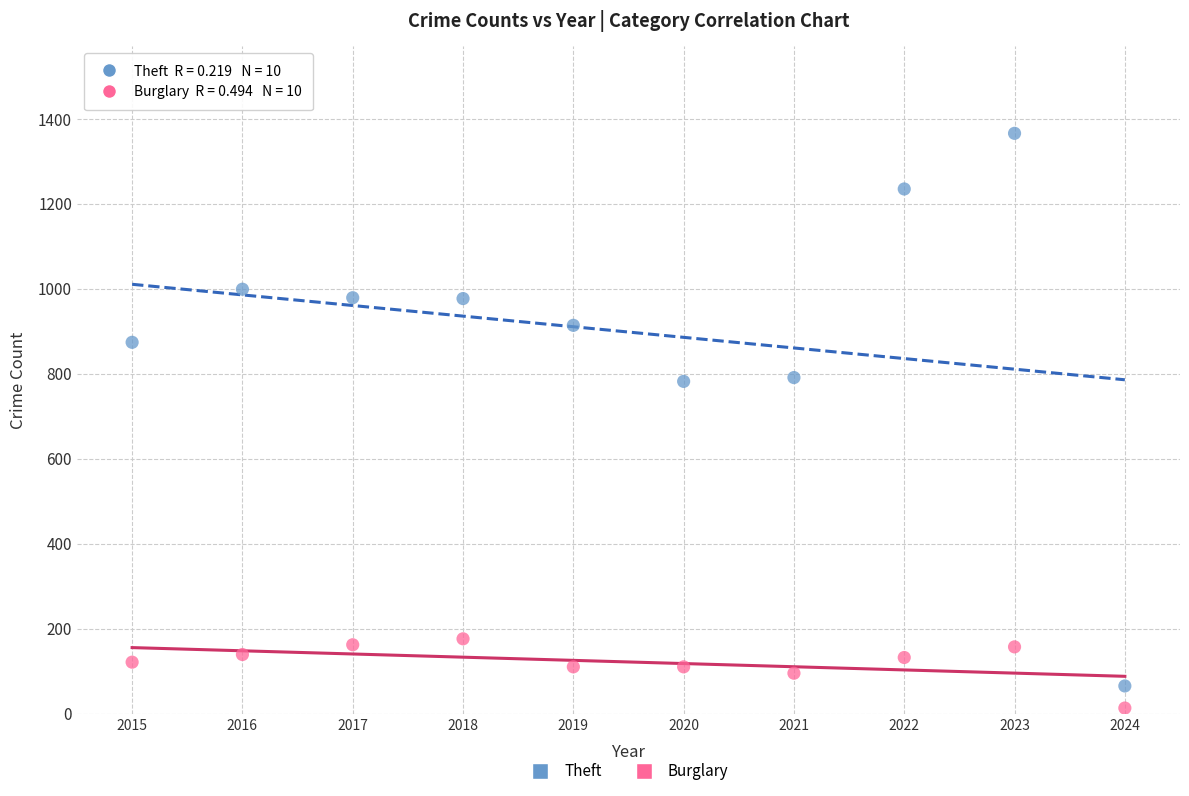

Across all data points, what is the range of X values (max minus min)?

9